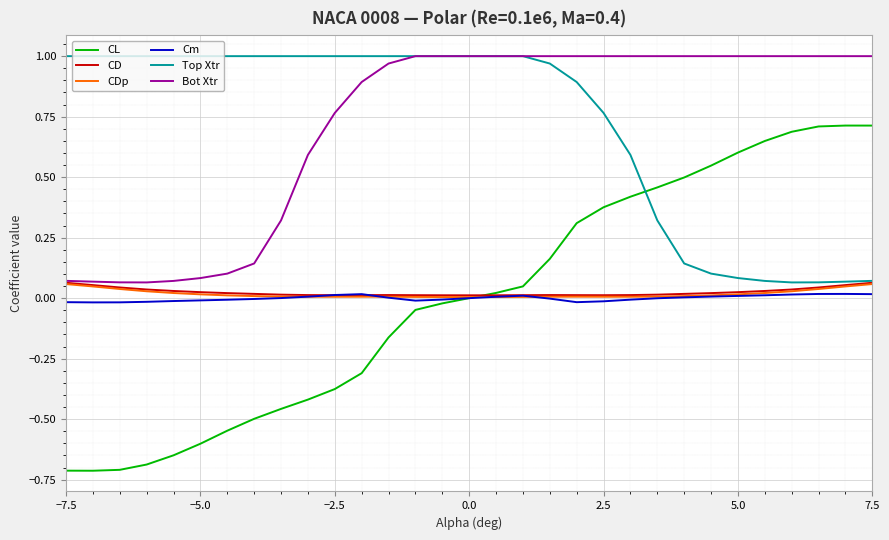

In CD, how many points are higher than both neighbors (excluding endpoints)?

2